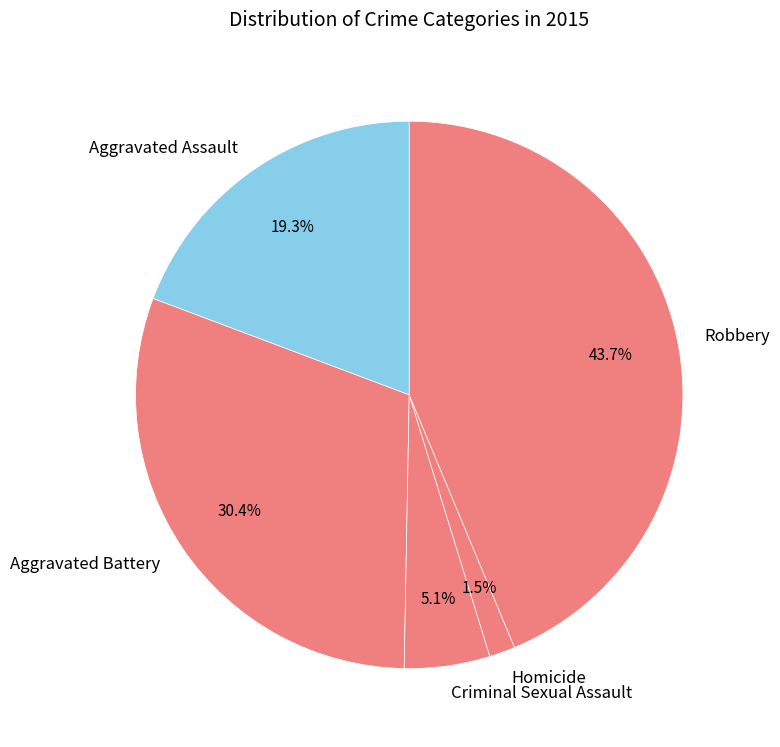

How many slices are in this pie chart?

5